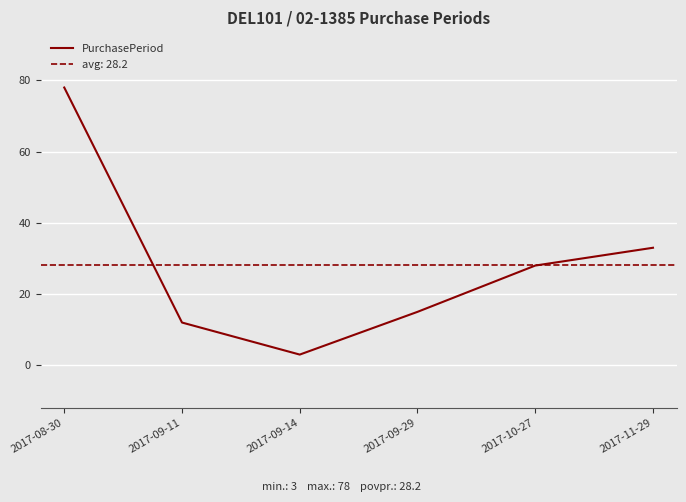

Which category has the highest value across all series?

2017-08-30